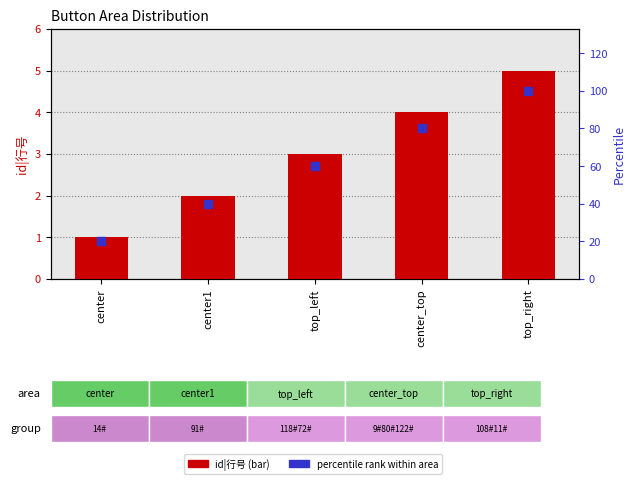

Which series reaches the minimum Y coordinate?

id|行号